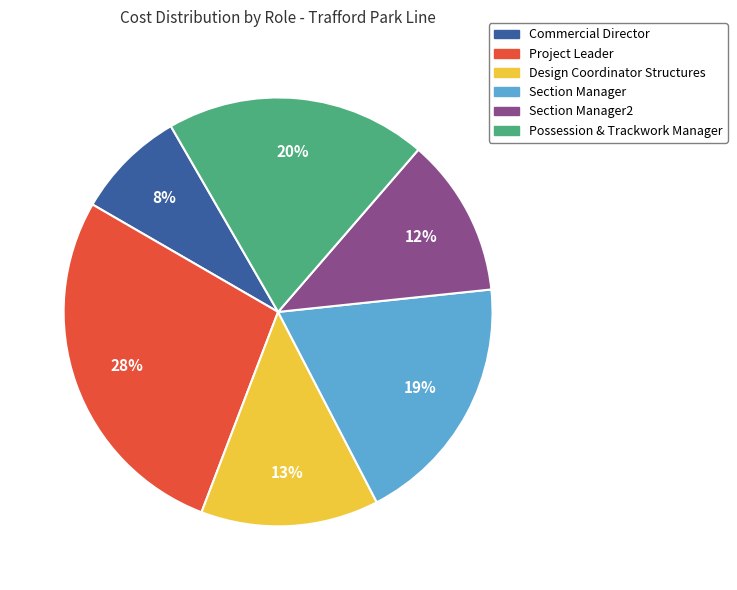

Does any single category account for the majority?

No